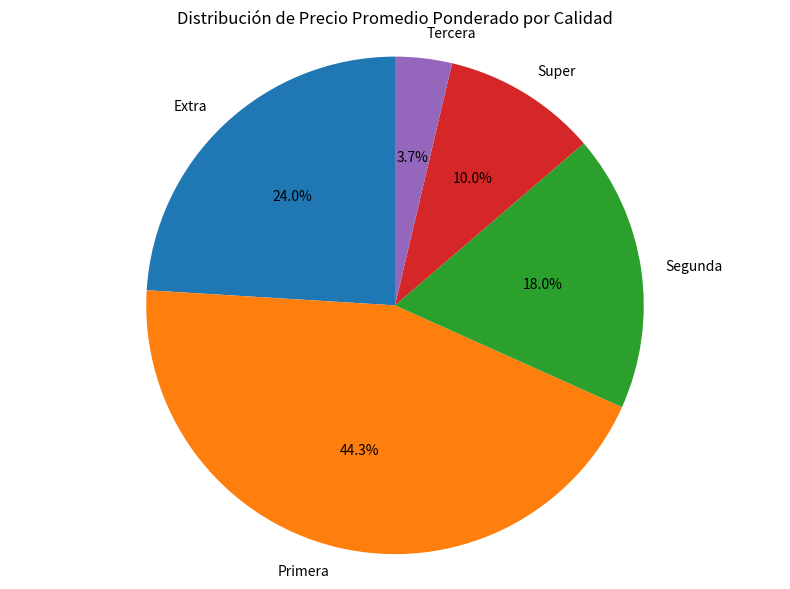

To the nearest percent, what is the average slice percentage?

20%